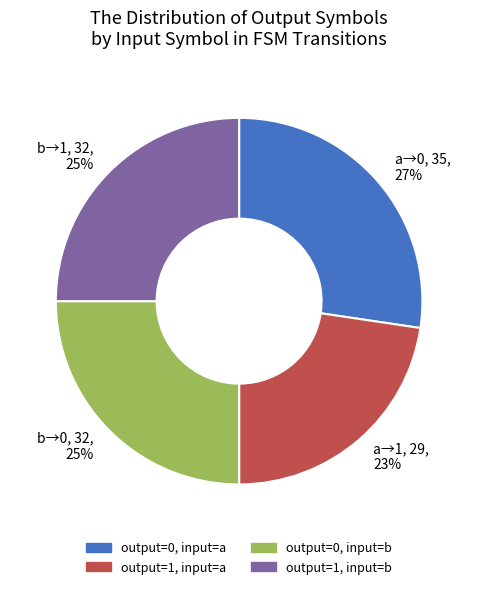

Which category has the smallest portion of the pie?

a→1, 29, 23%